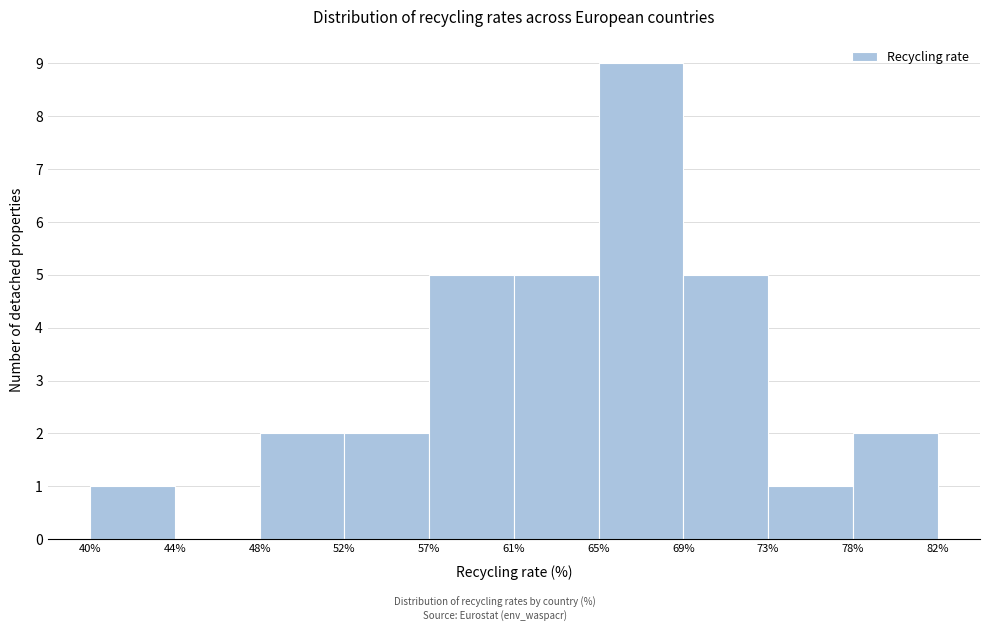

What is the height of the bar covering 48% to 52% on the x-axis? The values are not printed on the chart, so give them approximately, as read against the axis.

2